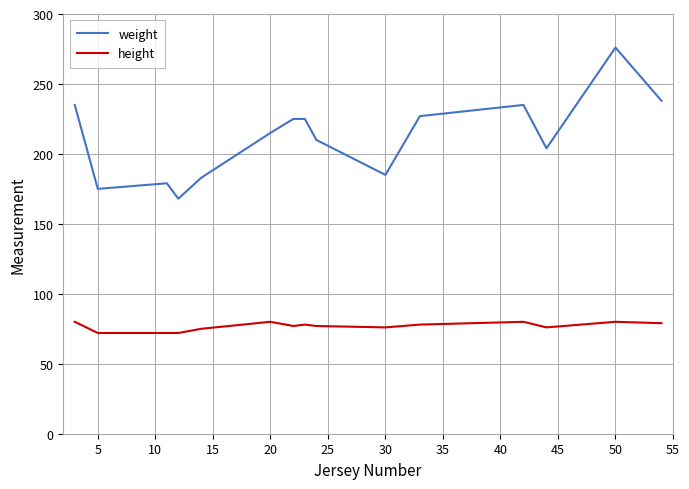

What is the maximum value shown in the chart?

276